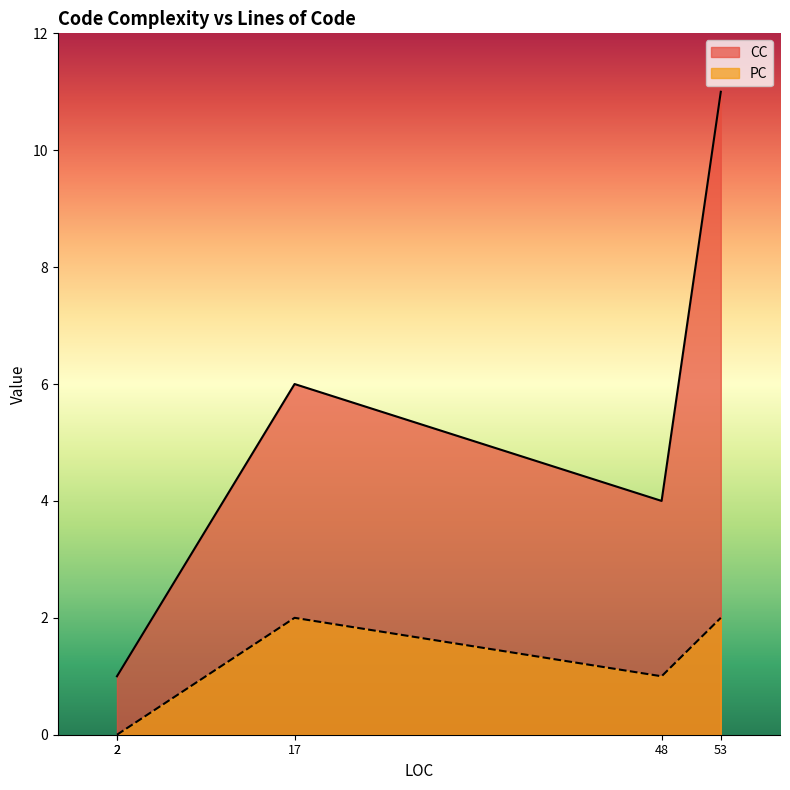

What is the sum of the PC values at 48 and 2?

1